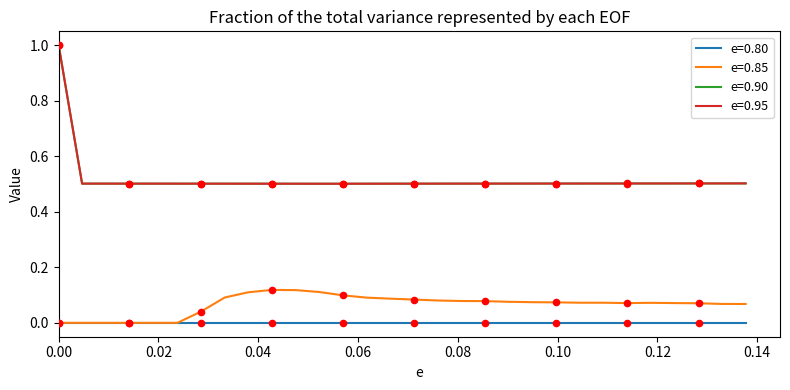

True or false: e=0.95 and e=0.85 cross at least once.

False